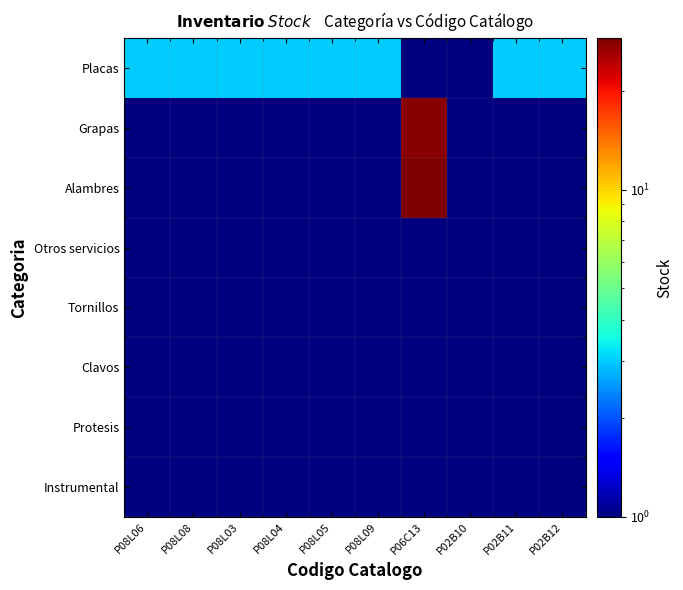

Reading left to right, what are all the values shown in this chart?

Placas: P08L06=3	P08L08=3	P08L03=3	P08L04=3	P08L05=3	P08L09=3	P06C13=1	P02B10=1	P02B11=3	P02B12=3
Grapas: P08L06=1	P08L08=1	P08L03=1	P08L04=1	P08L05=1	P08L09=1	P06C13=28	P02B10=1	P02B11=1	P02B12=1
Alambres: P08L06=1	P08L08=1	P08L03=1	P08L04=1	P08L05=1	P08L09=1	P06C13=29	P02B10=1	P02B11=1	P02B12=1
Otros servicios: P08L06=1	P08L08=1	P08L03=1	P08L04=1	P08L05=1	P08L09=1	P06C13=1	P02B10=1	P02B11=1	P02B12=1
Tornillos: P08L06=1	P08L08=1	P08L03=1	P08L04=1	P08L05=1	P08L09=1	P06C13=1	P02B10=1	P02B11=1	P02B12=1
Clavos: P08L06=1	P08L08=1	P08L03=1	P08L04=1	P08L05=1	P08L09=1	P06C13=1	P02B10=1	P02B11=1	P02B12=1
Protesis: P08L06=1	P08L08=1	P08L03=1	P08L04=1	P08L05=1	P08L09=1	P06C13=1	P02B10=1	P02B11=1	P02B12=1
Instrumental: P08L06=1	P08L08=1	P08L03=1	P08L04=1	P08L05=1	P08L09=1	P06C13=1	P02B10=1	P02B11=1	P02B12=1